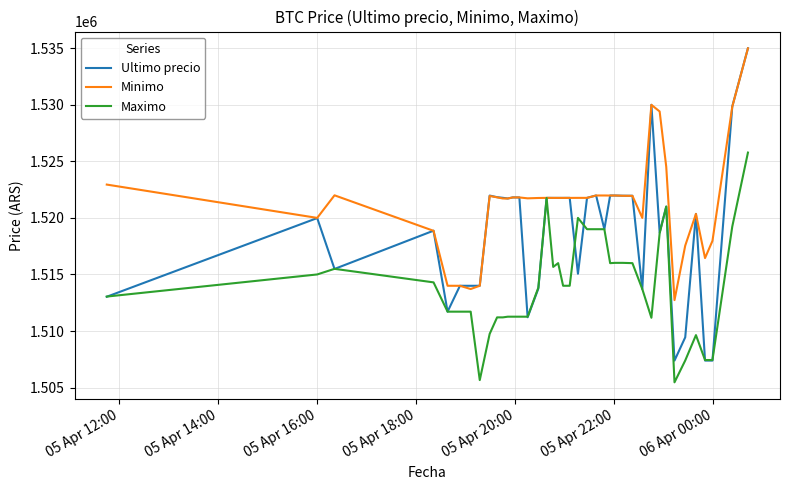

What are all the series names shown in the legend?

Ultimo precio, Minimo, Maximo